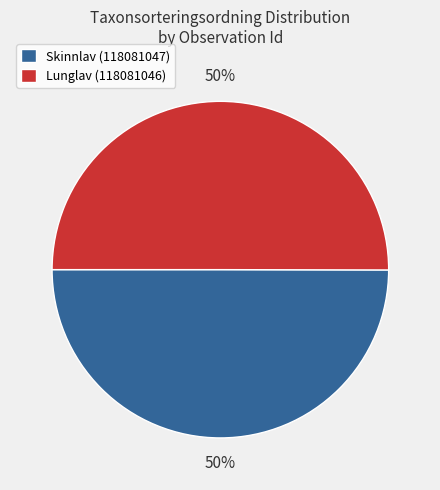

Do Skinnlav (118081047) and Lunglav (118081046) together represent more than half of the pie?

Yes